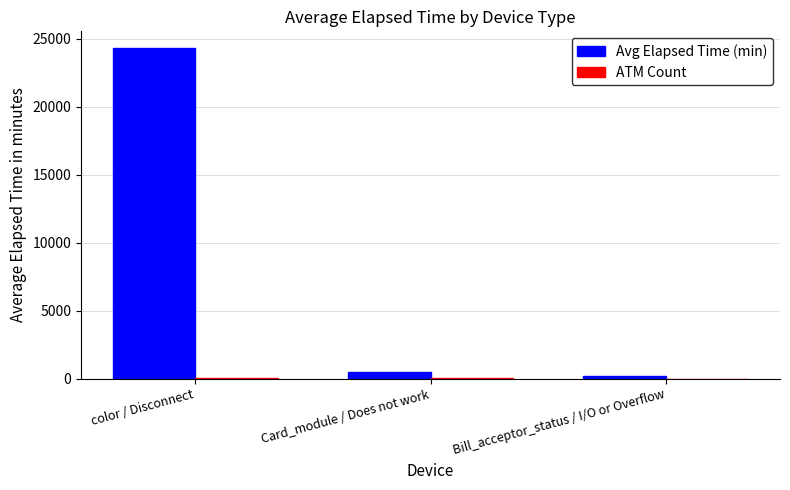

Where is Avg Elapsed Time (min) nearest to the value 12269?

Card_module / Does not work